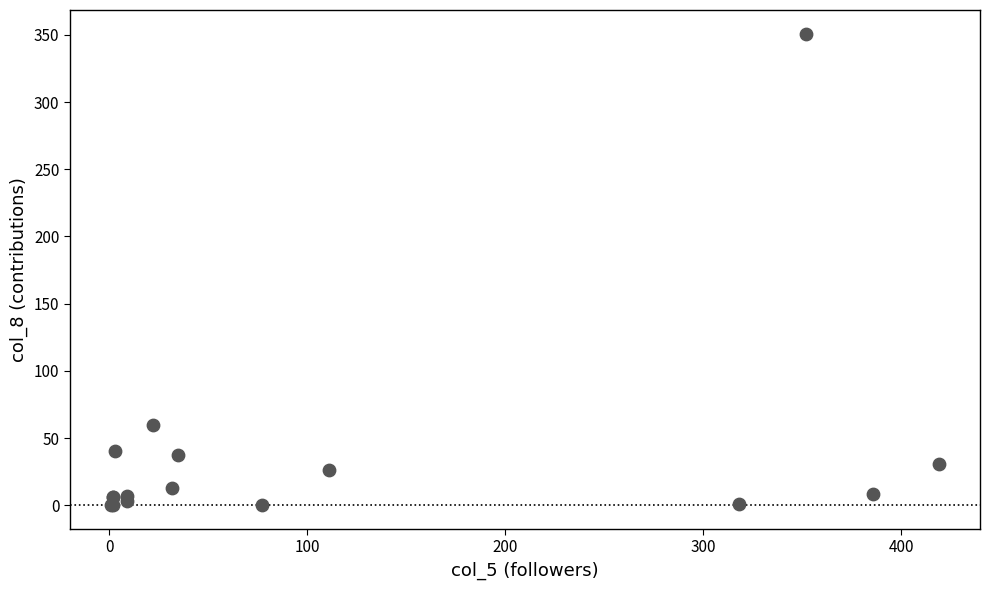

What Y value in the scatter plot is closest to 175?

60